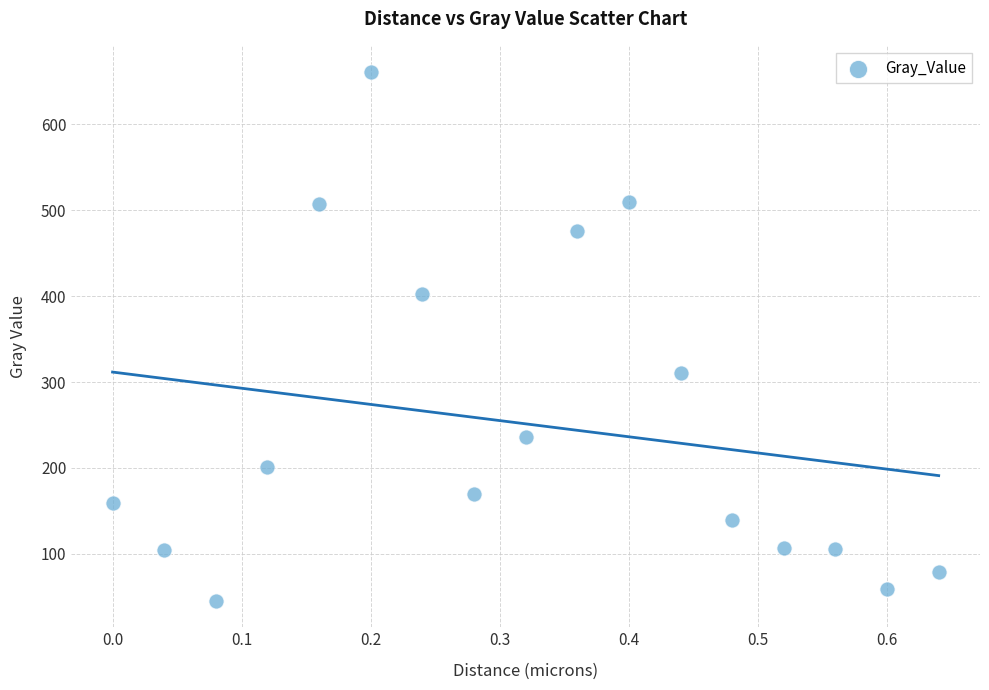

What is the range of Y values (max minus min)?

615.6